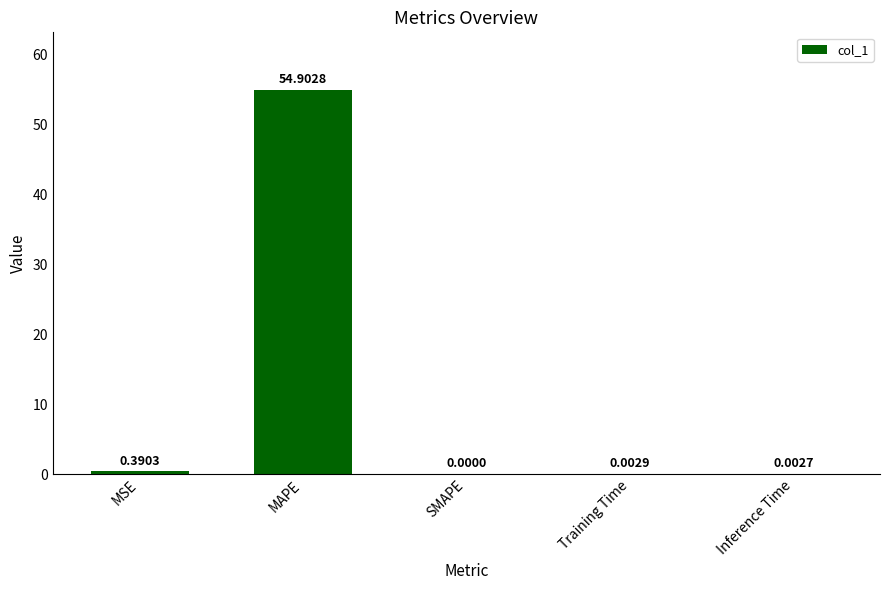

At which category does the chart reach its peak across all series?

MAPE